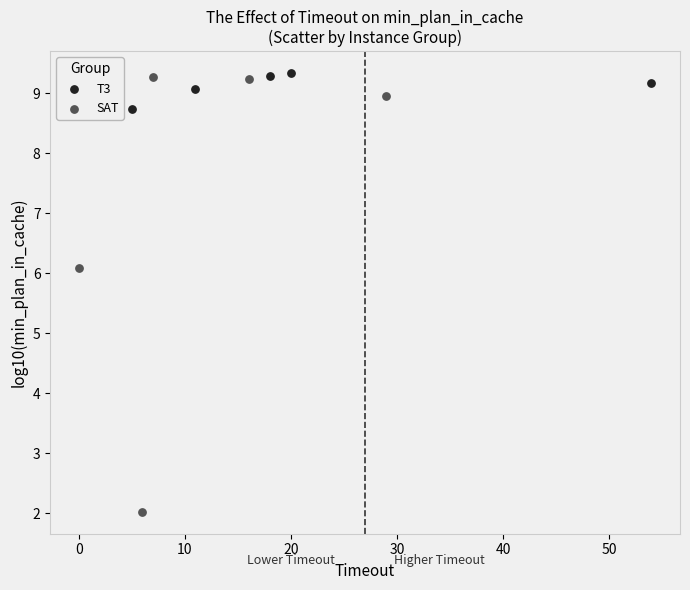

Which series has the widest spread of Y values?

SAT